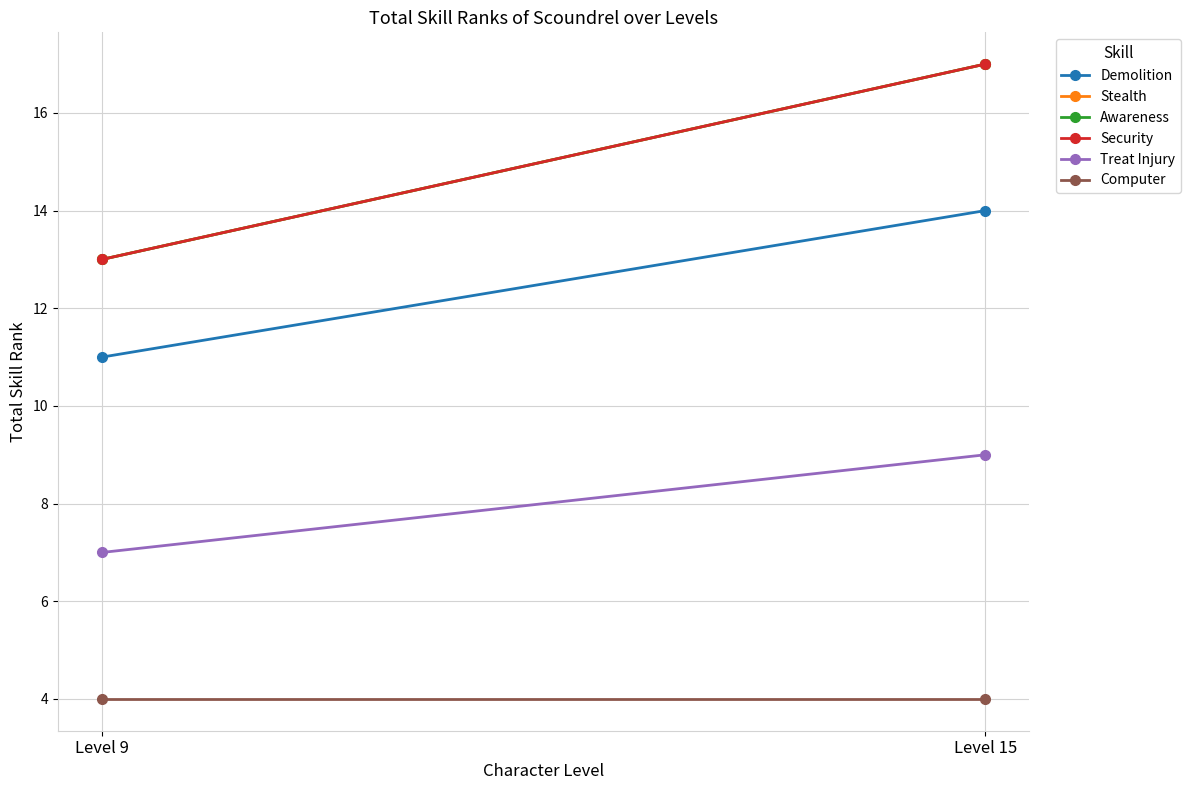

Which series has the widest spread of values?

Stealth